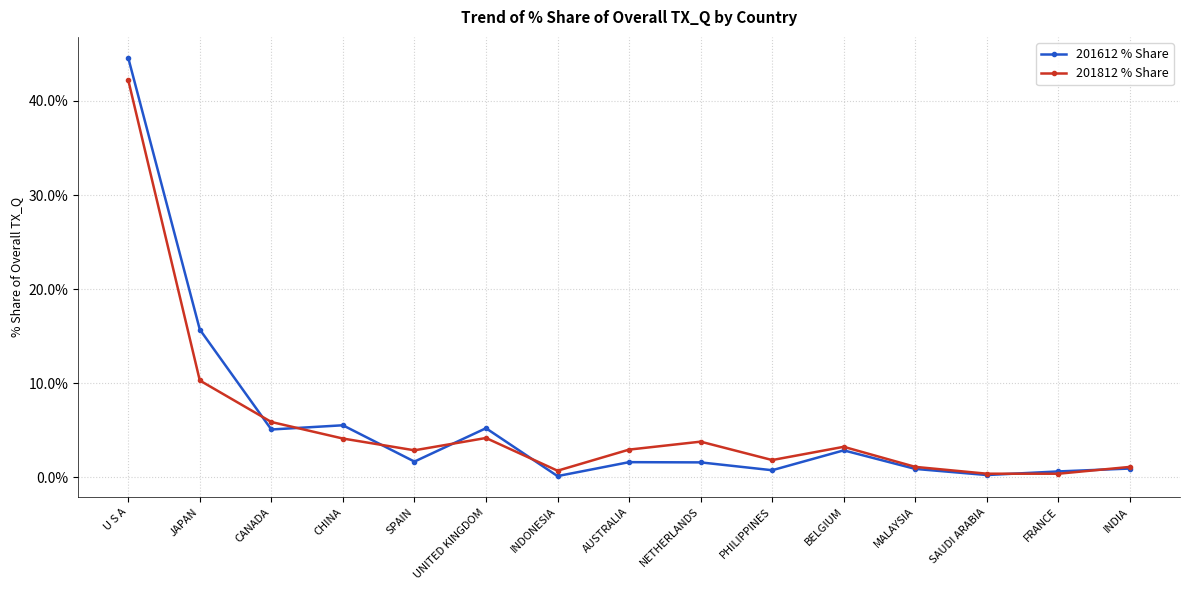

The value of 201812 % Share at INDONESIA is 0.7. True or false?

True